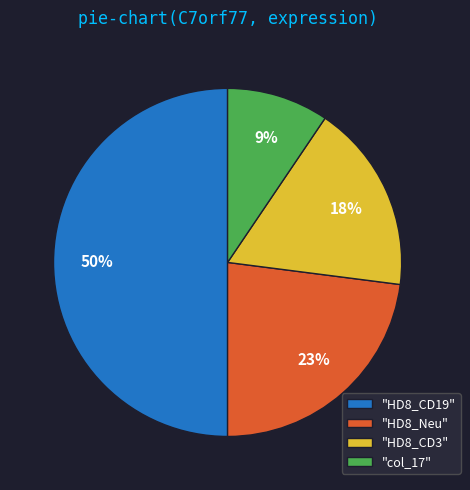

Do "HD8_CD19" and "col_17" together represent more than half of the pie?

Yes